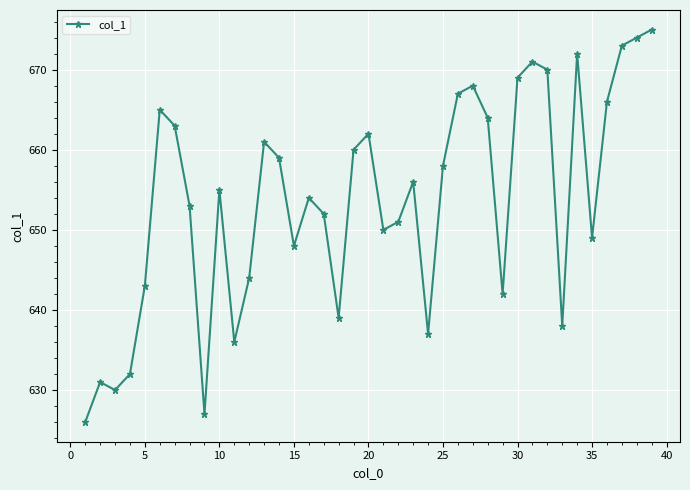

What is the value of the 2nd point from the left?

631